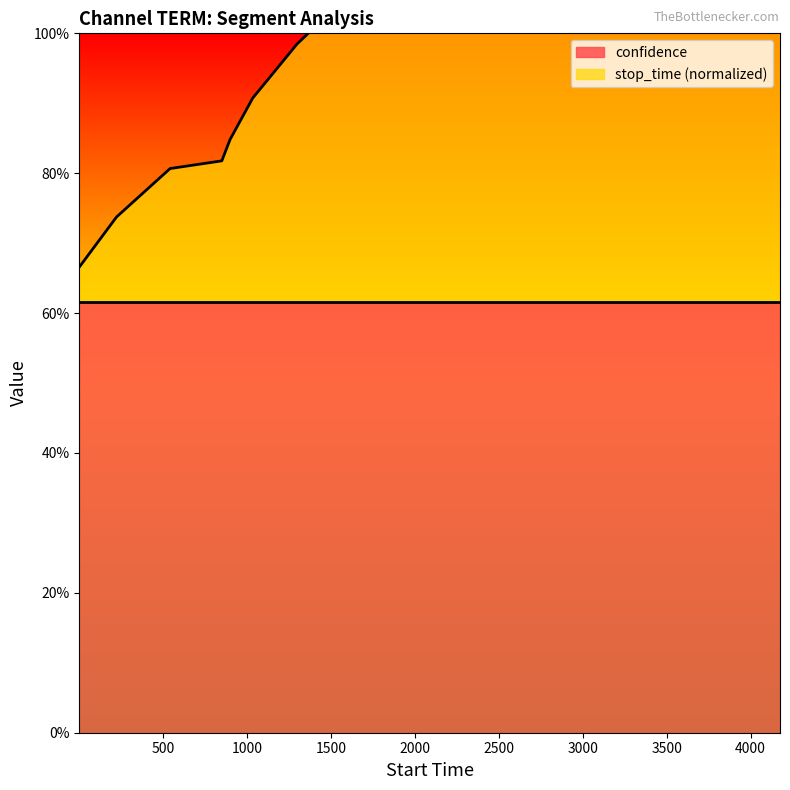

The value at 899 is 0.8. True or false?

True